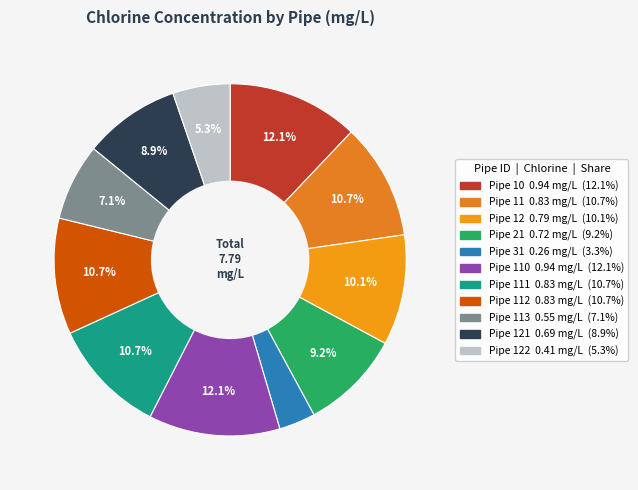

How many segments does this pie chart have?

11